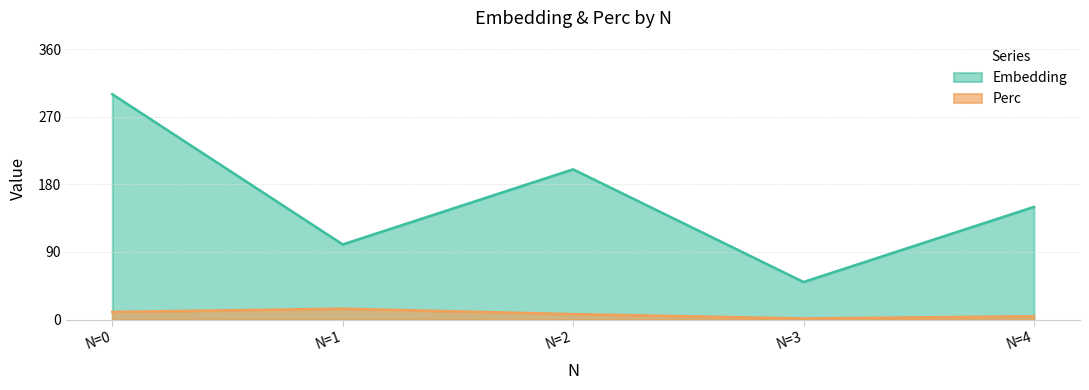

At how many categories does at least one series exceed 220?

1